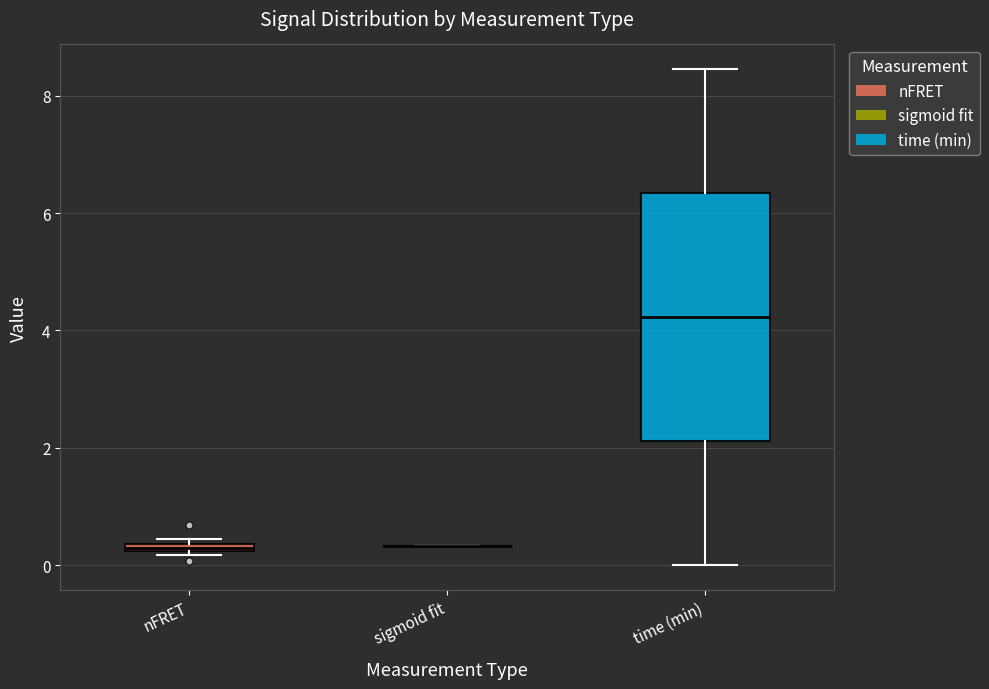

Where does the upper whisker of the box for time (min) end on the y-axis? The values are not printed on the chart, so give them approximately, as read against the axis.

8.4